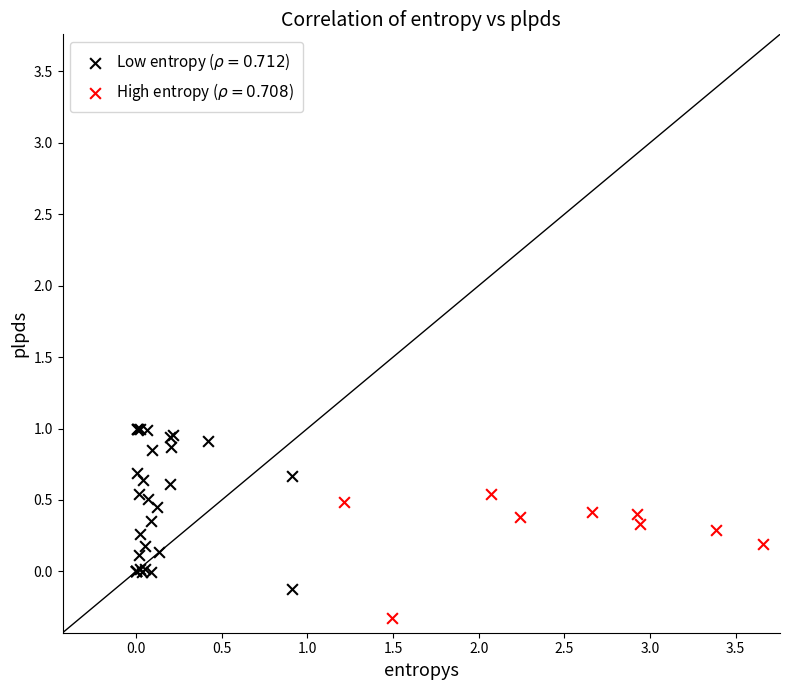

Which series reaches the maximum Y coordinate?

Low entropy ($\rho=0.712$)